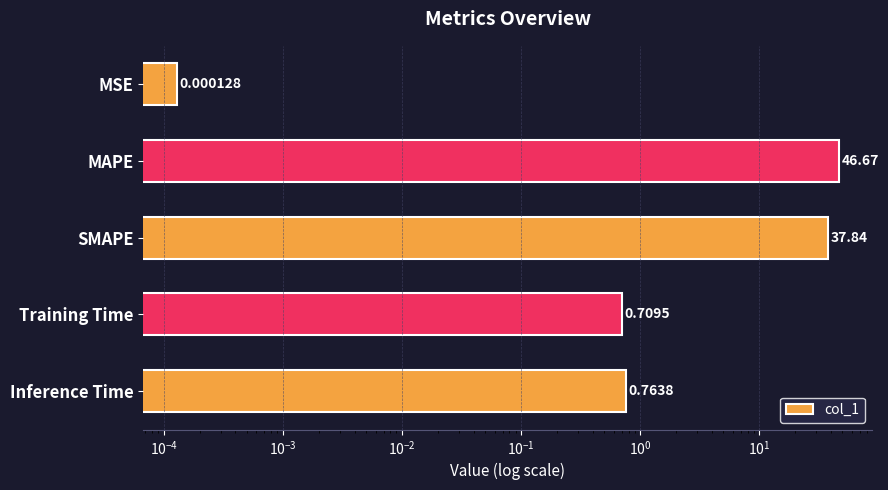

What is the maximum value shown in the chart?

46.7